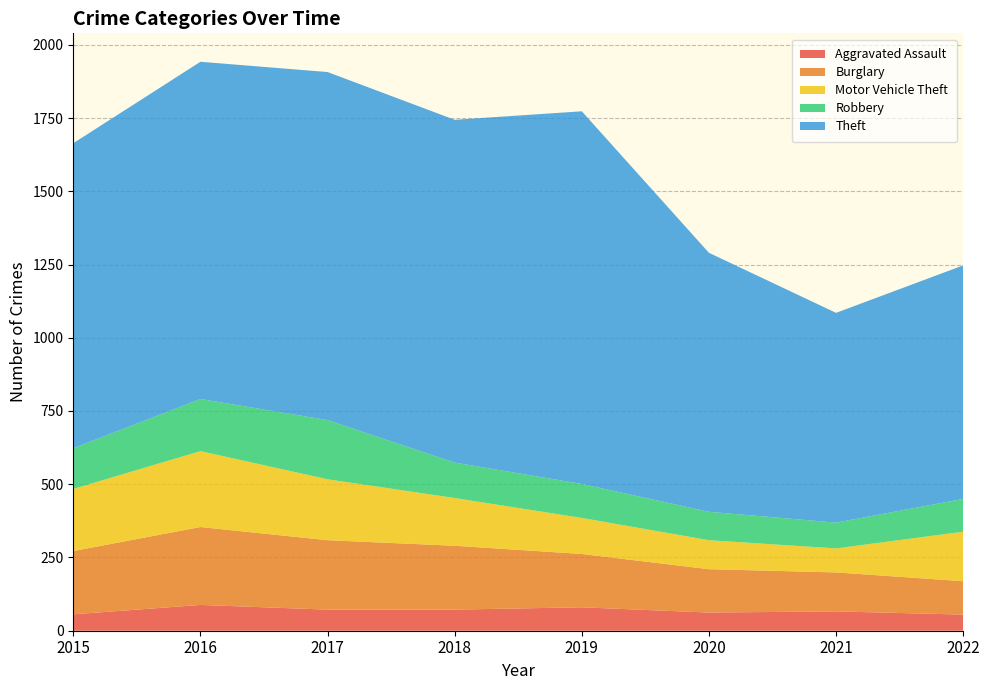

Reading left to right, what are all the values shown in this chart?

Aggravated Assault: 2015=56	2016=88	2017=72	2018=72	2019=80	2020=62	2021=66	2022=55
Burglary: 2015=216	2016=266	2017=237	2018=218	2019=182	2020=148	2021=133	2022=114
Motor Vehicle Theft: 2015=212	2016=259	2017=208	2018=163	2019=123	2020=99	2021=82	2022=169
Robbery: 2015=139	2016=178	2017=202	2018=121	2019=116	2020=97	2021=88	2022=112
Theft: 2015=1041	2016=1151	2017=1188	2018=1170	2019=1272	2020=884	2021=716	2022=797